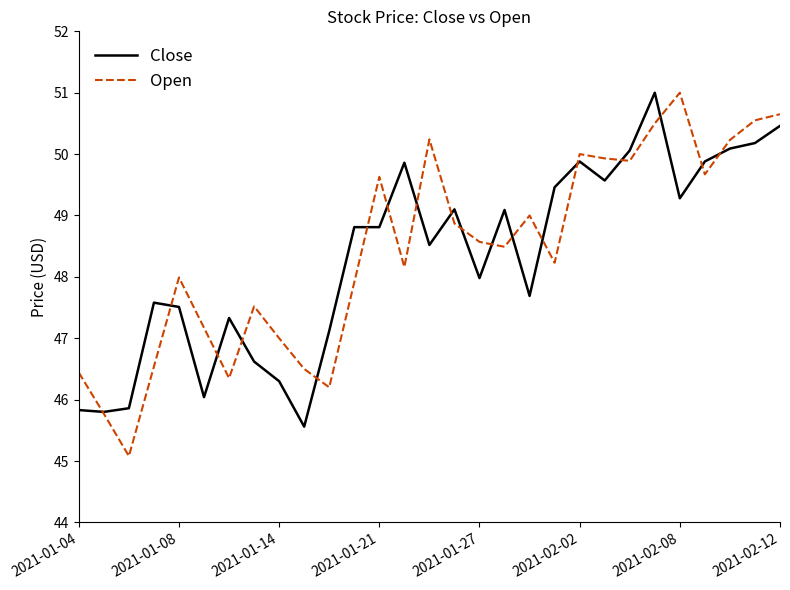

What is the maximum value for Close?

51.0